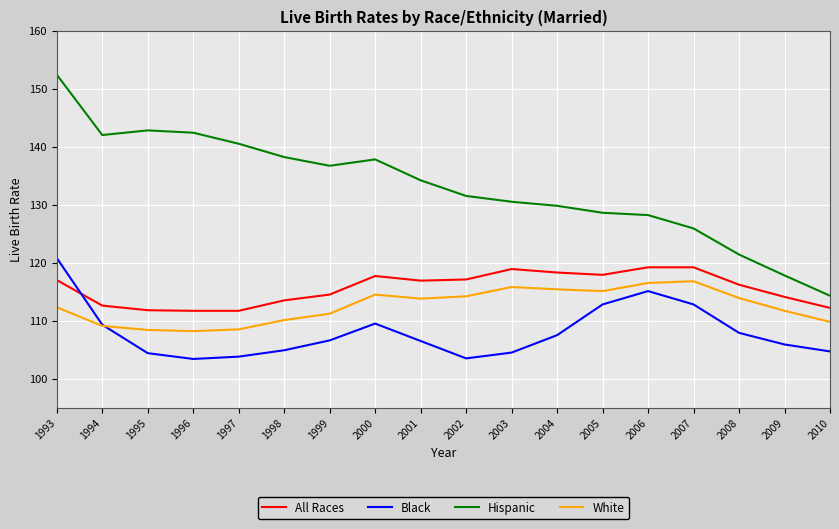

How many lines are shown in the chart?

4